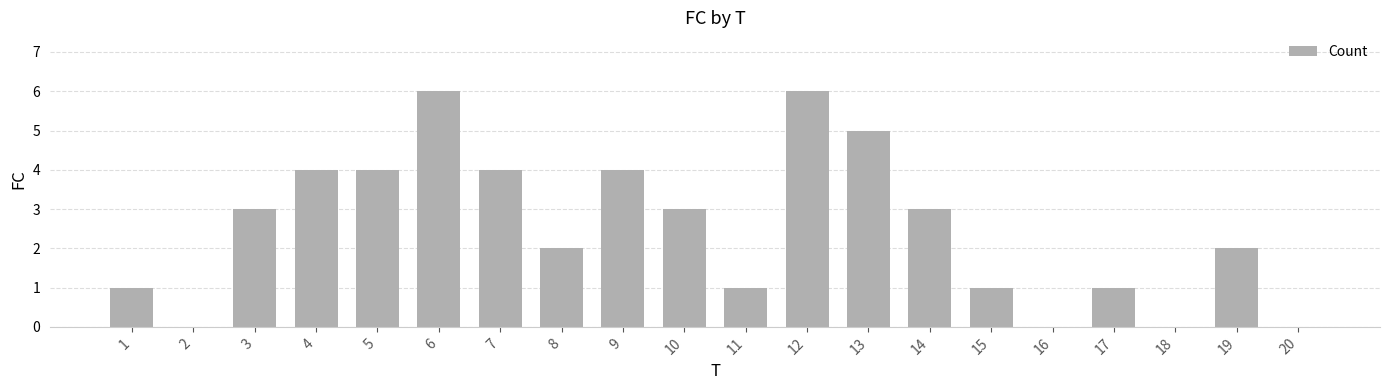

How many categories are shown in the chart?

20